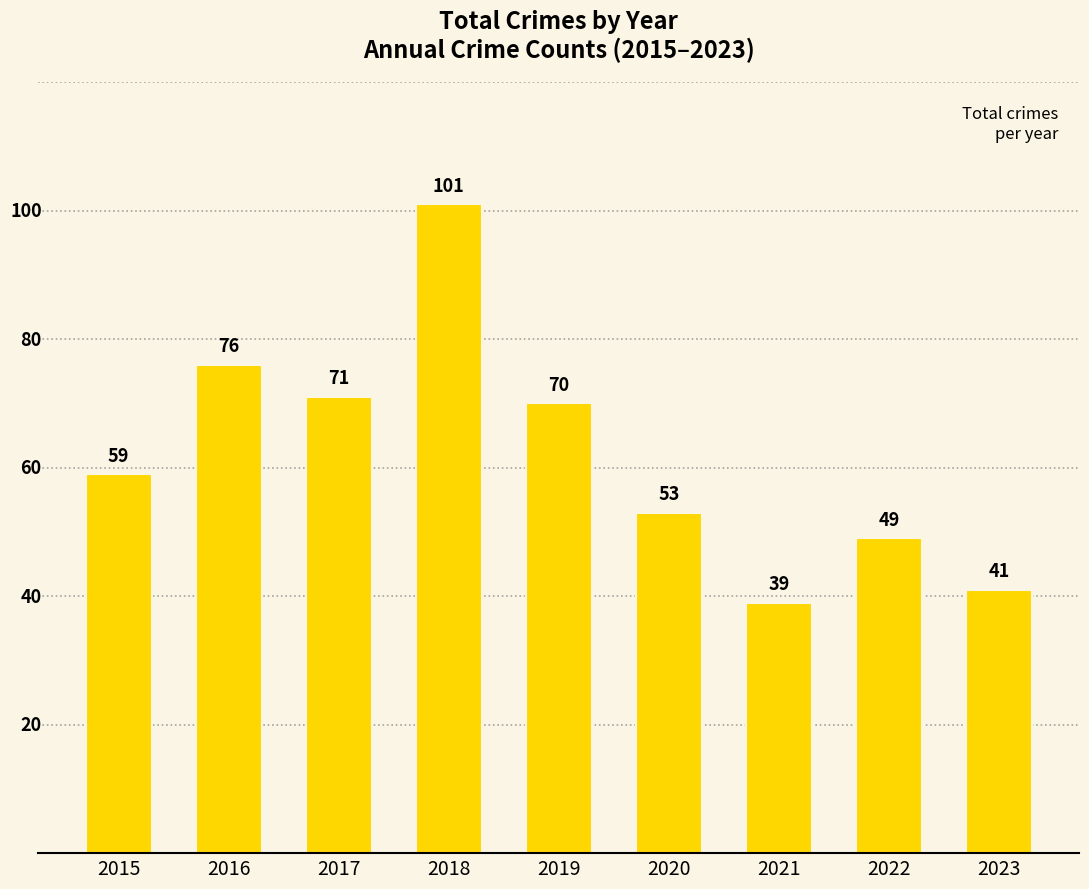

At which category does the chart reach its peak across all series?

2018